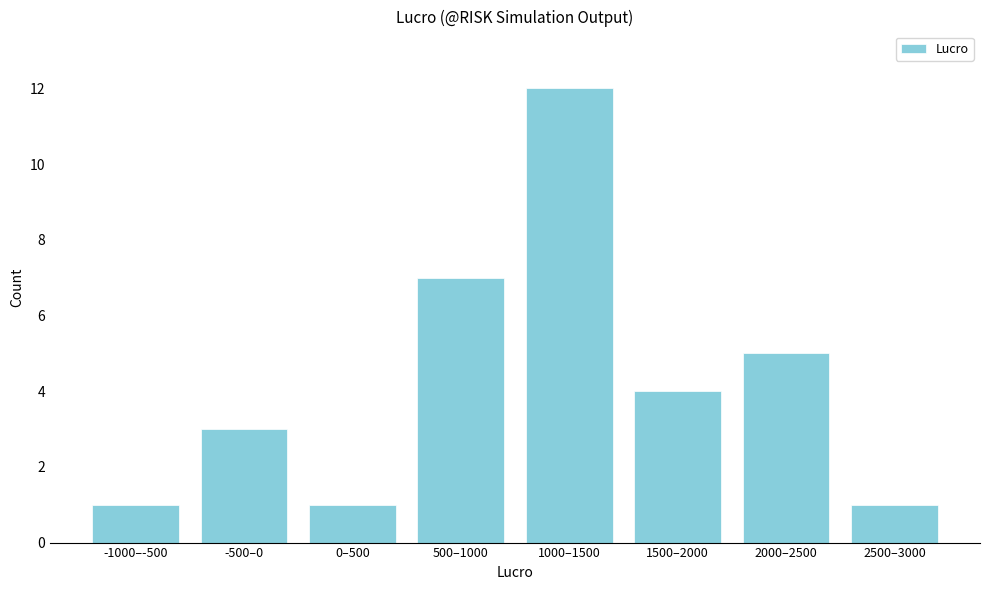

Reading right to left, extract all data points from this chart.

1	5	4	12	7	1	3	1